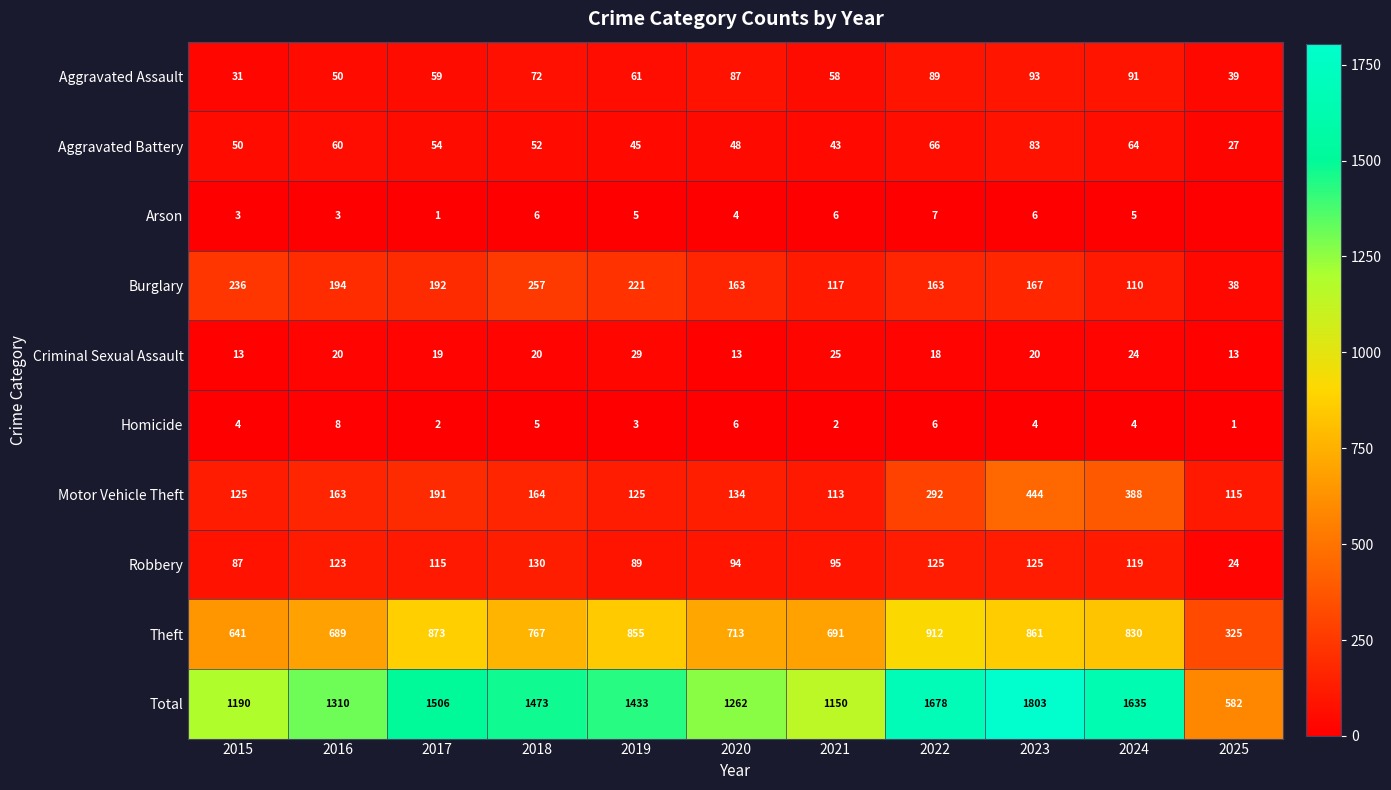

What is the maximum value for Theft?

912